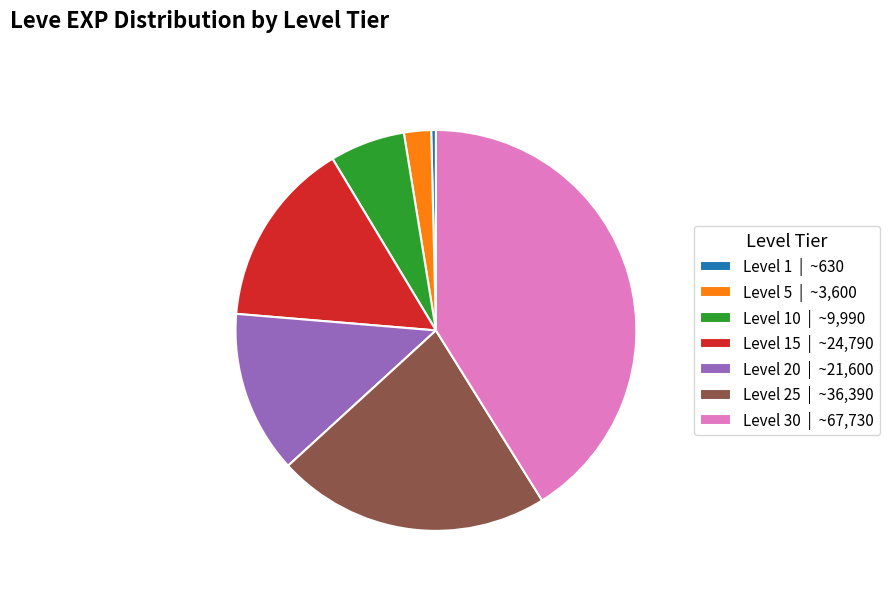

Is Level 10 | ~9,990 the majority of the pie?

No